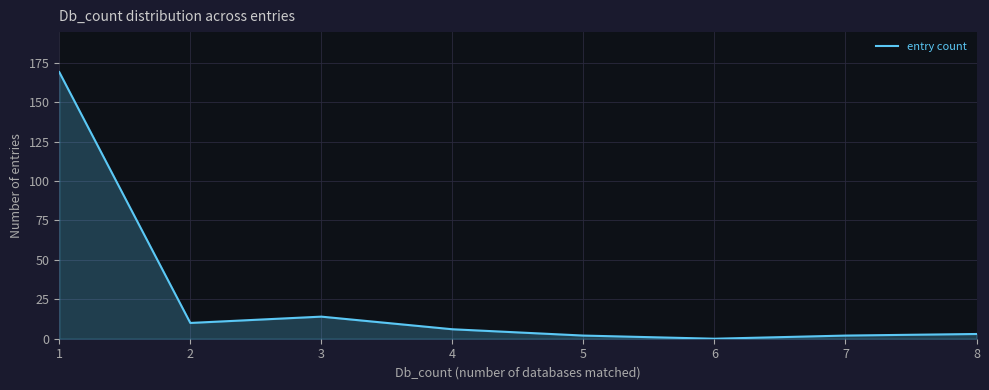

Where does the data first go above 6?

1